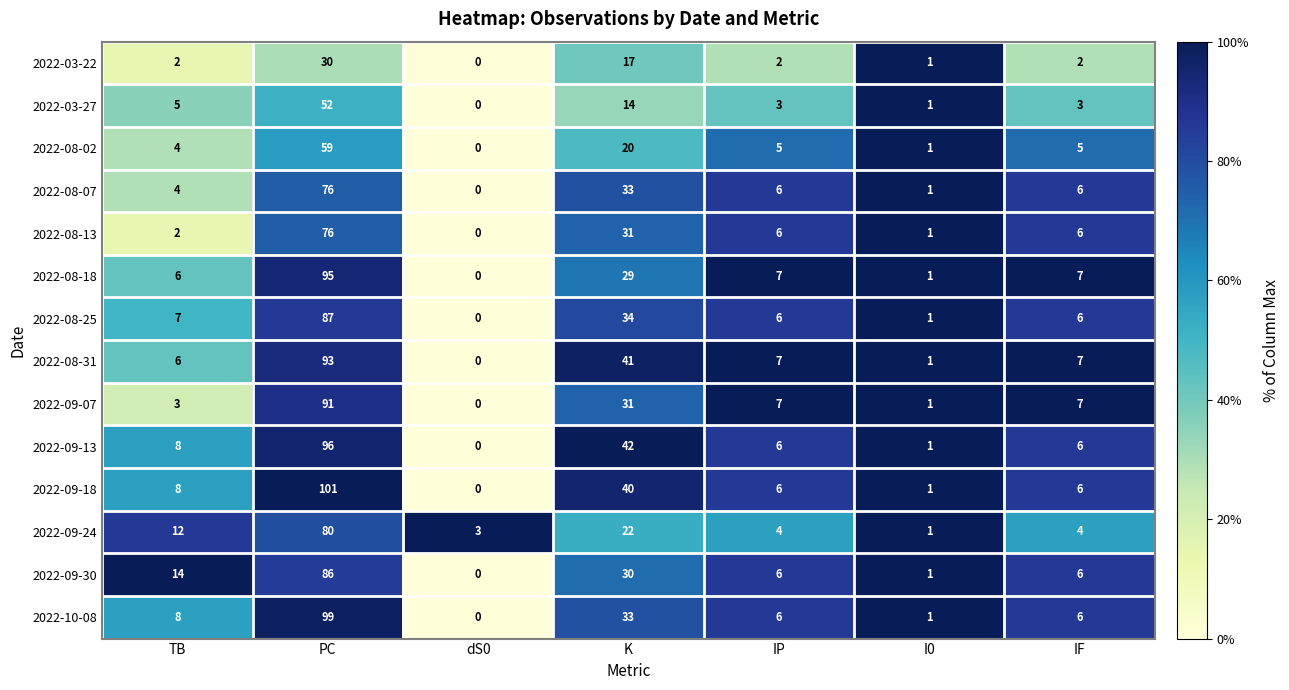

Count the number of categories in the chart.

7